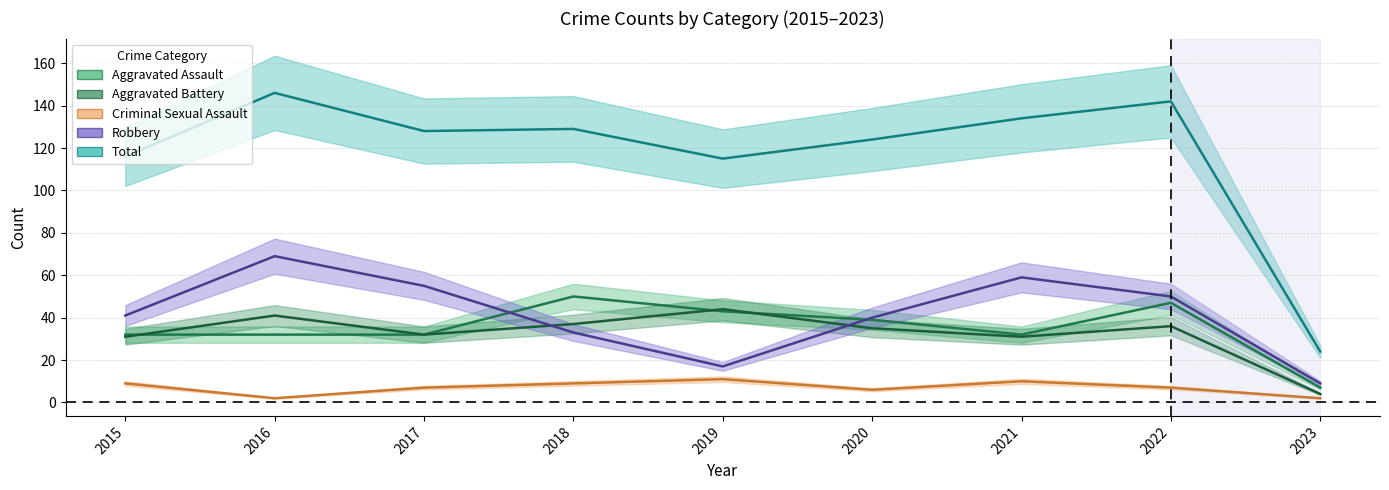

List the series in order of their peak value, lowest first.

Criminal Sexual Assault, Aggravated Battery, Aggravated Assault, Robbery, Total